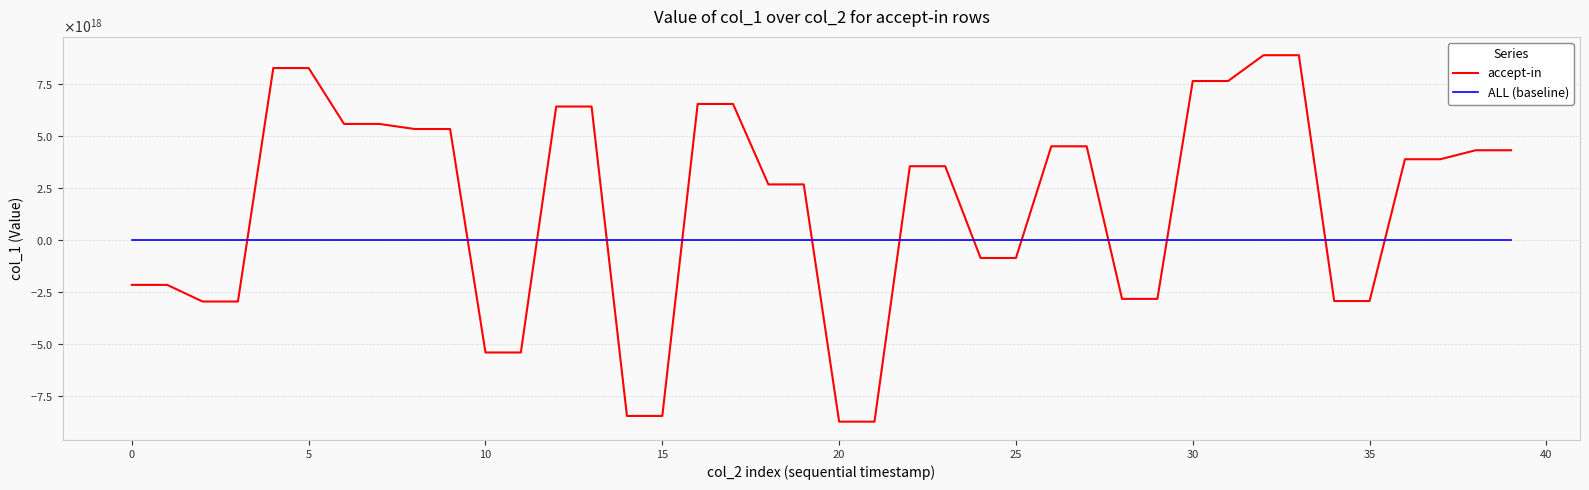

Which series ends up on top after the final intersection of ALL (baseline) and accept-in?

accept-in